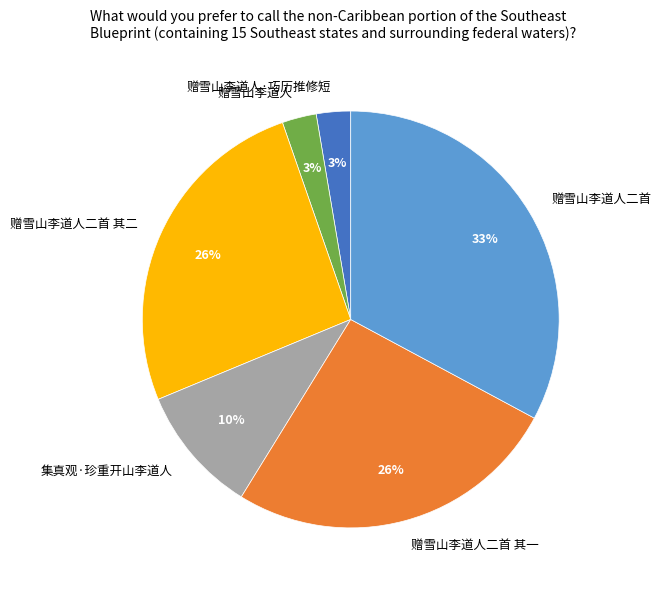

How many slices are in this pie chart?

6